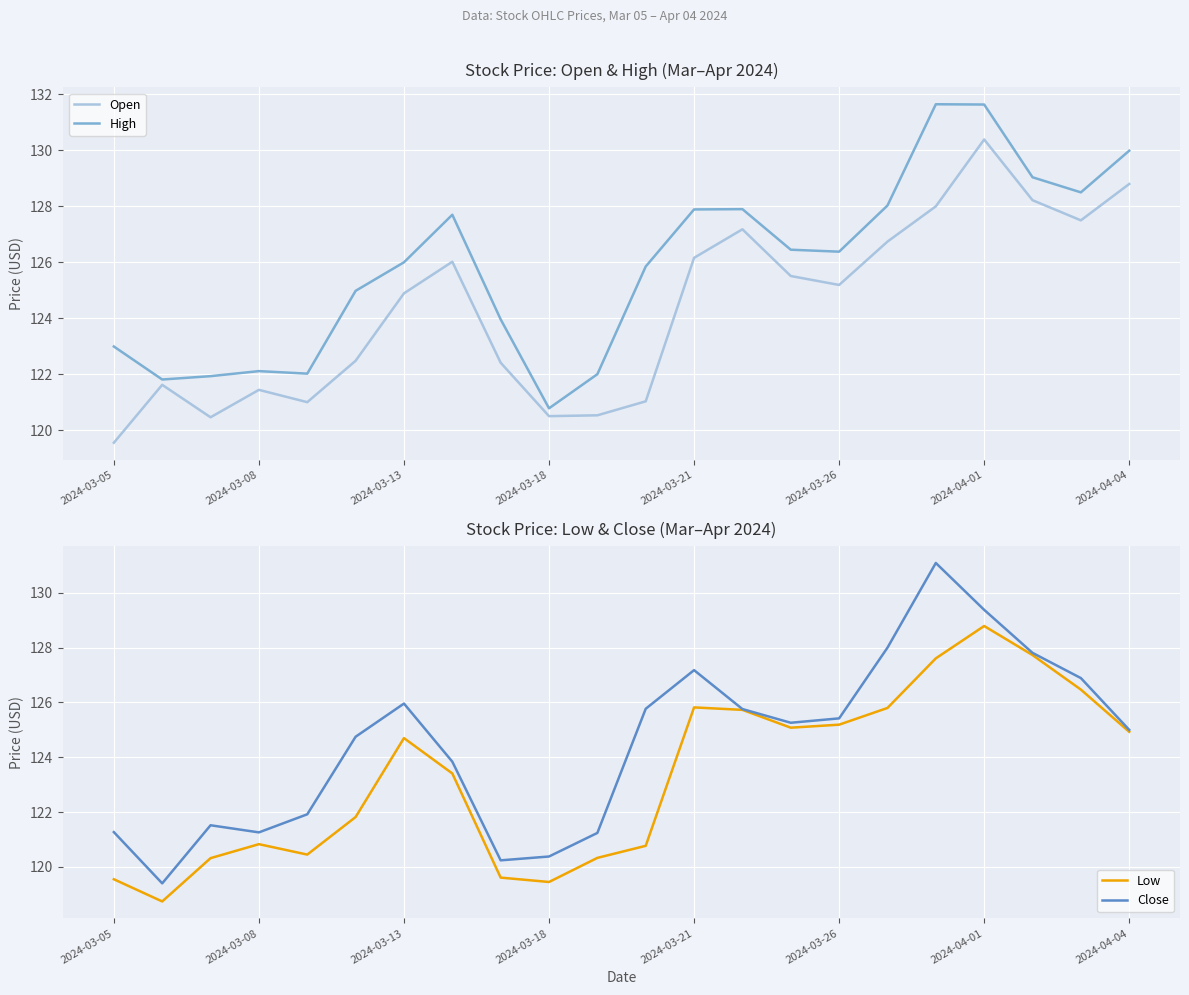

What are all the series names shown in the legend?

Open, High, Low, Close